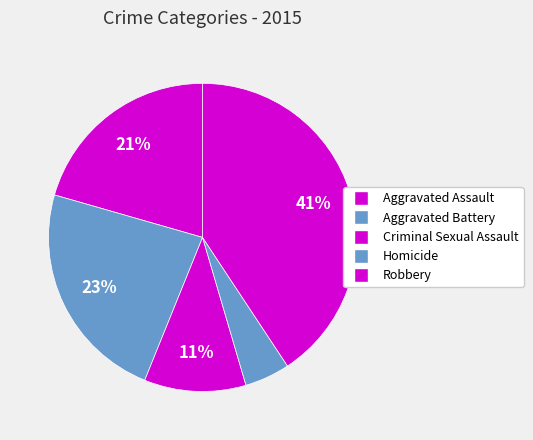

To the nearest percent, what is the difference between the largest and smallest slice percentages?

36%